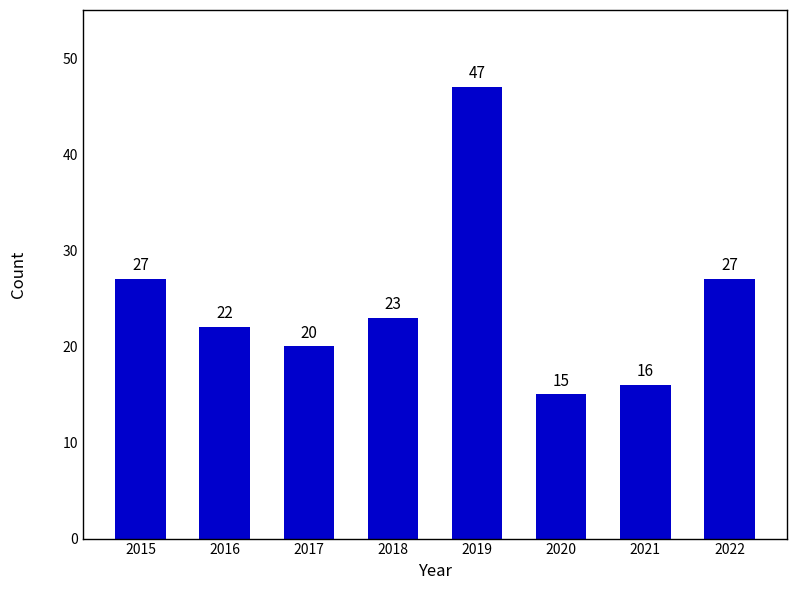

What is the average value?

25